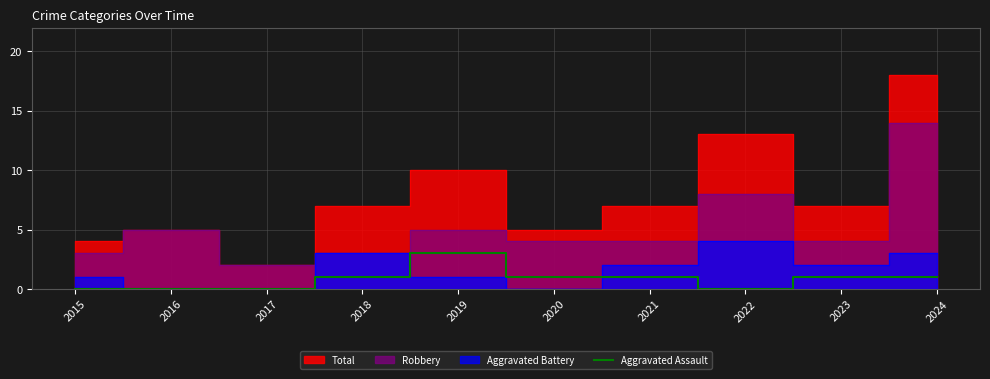

True or false: Aggravated Assault has a value of 1 at 2023.

True